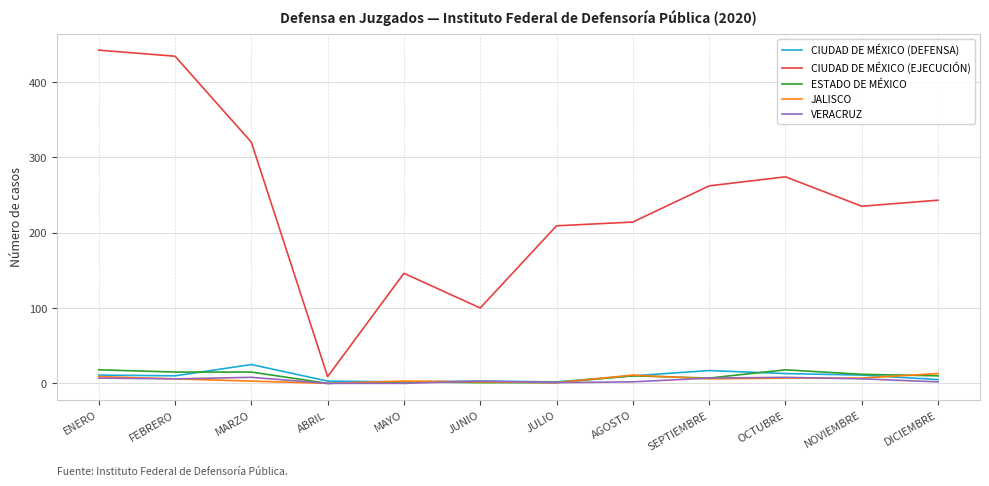

In CIUDAD DE MÉXICO (EJECUCIÓN), how many points are higher than both neighbors (excluding endpoints)?

2